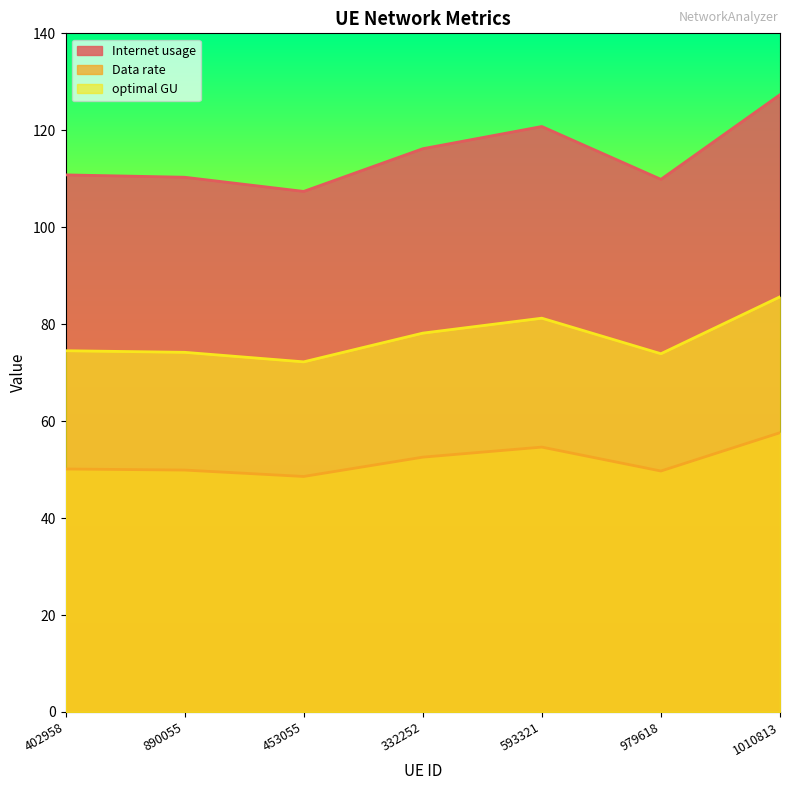

What is the minimum value shown in the chart?

48.6